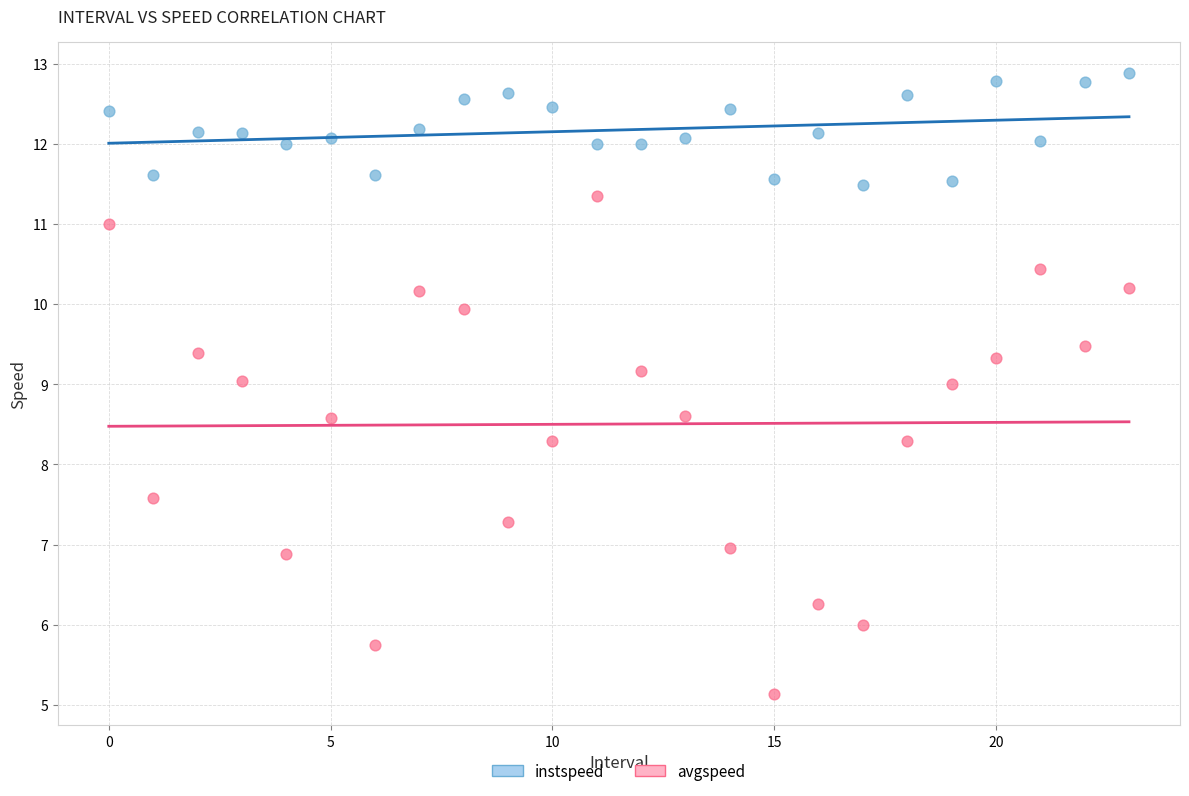

Which series contains the lowest Y value?

avgspeed